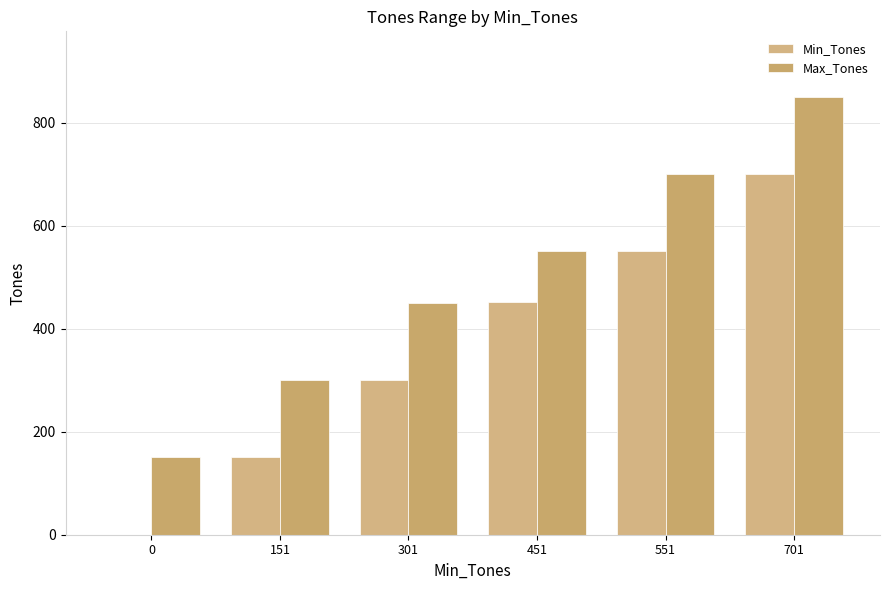

At which label is Max_Tones closest to 500?

301